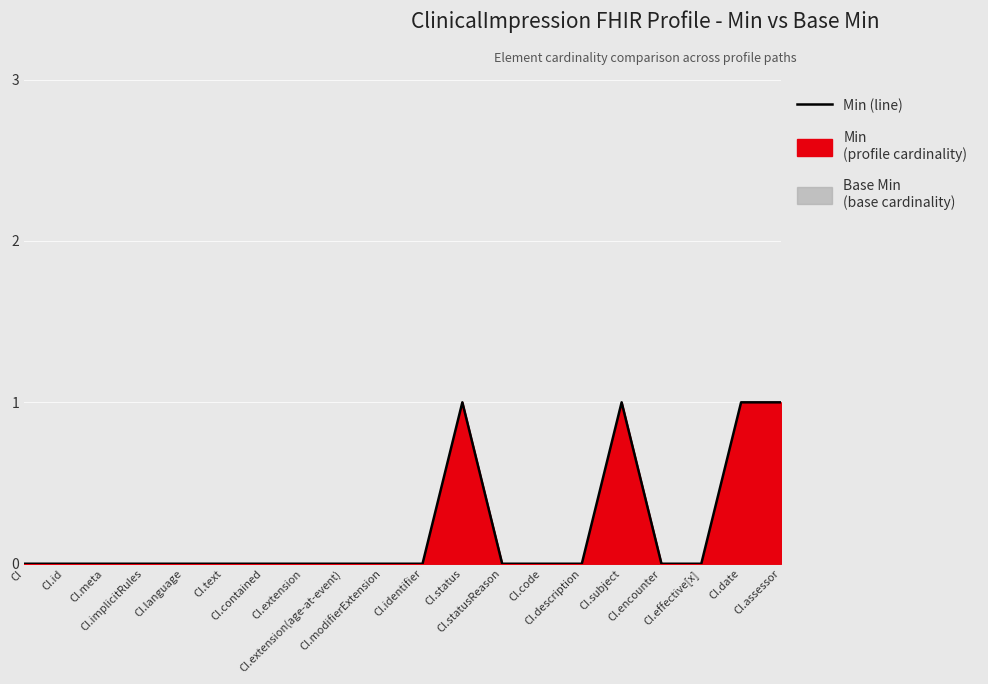

What is the greatest value displayed?

1